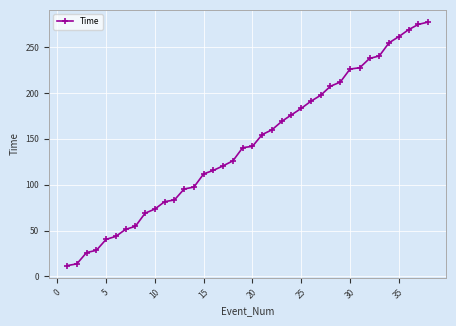

What is the maximum value shown in the chart?

277.4